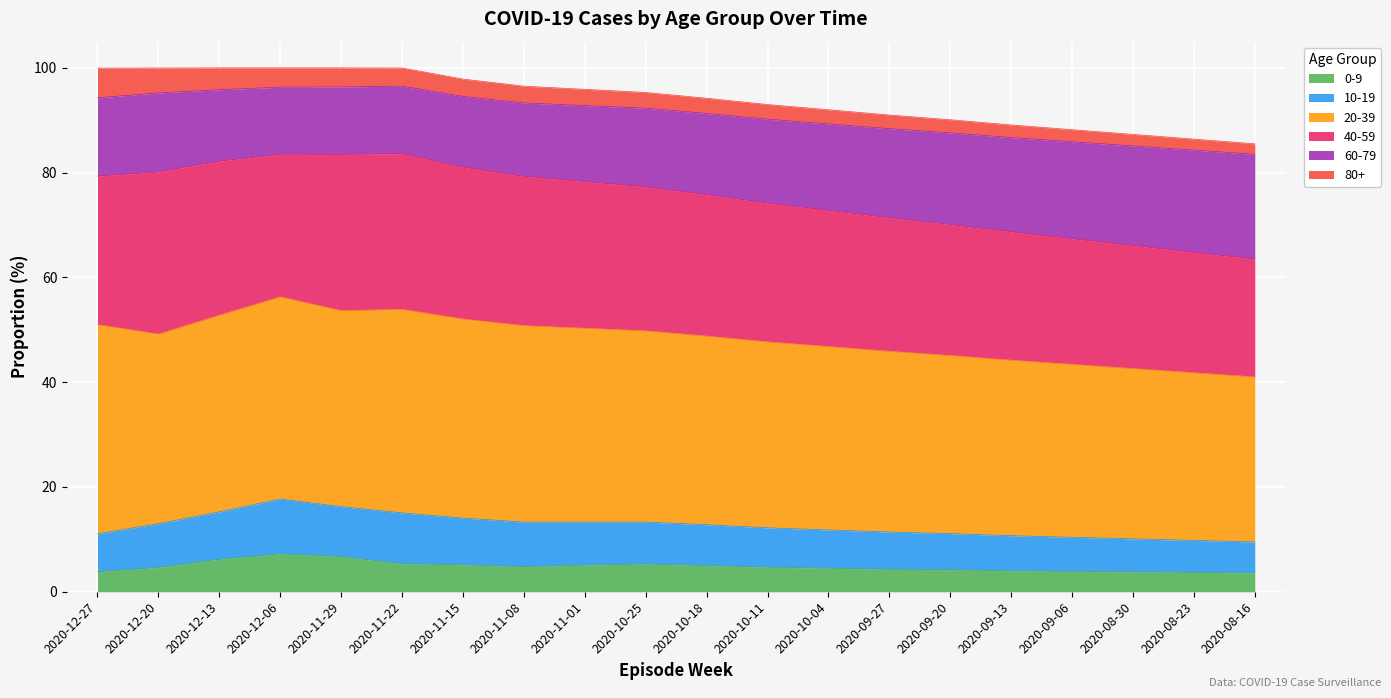

What is the label of the 5th point from the left?

2020-11-29